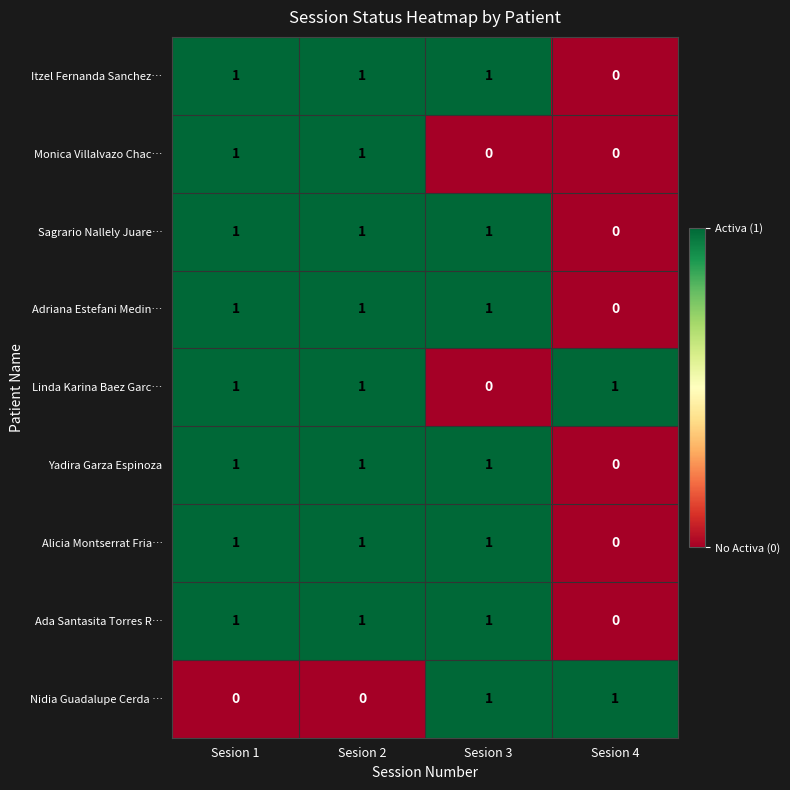

What is the total value across all series at Sesion 1?

8